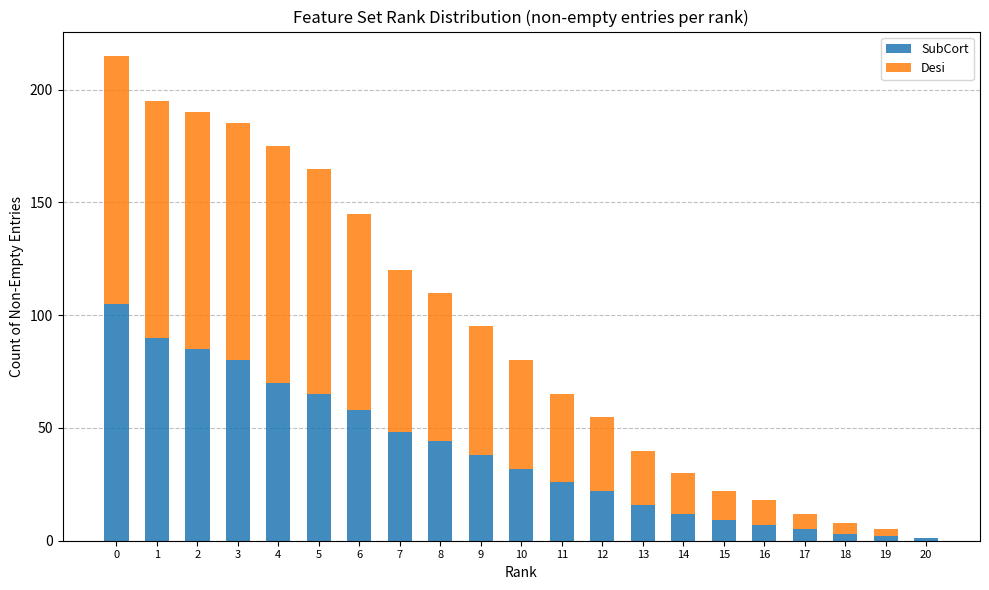

What is the highest value of the SubCort series?

105